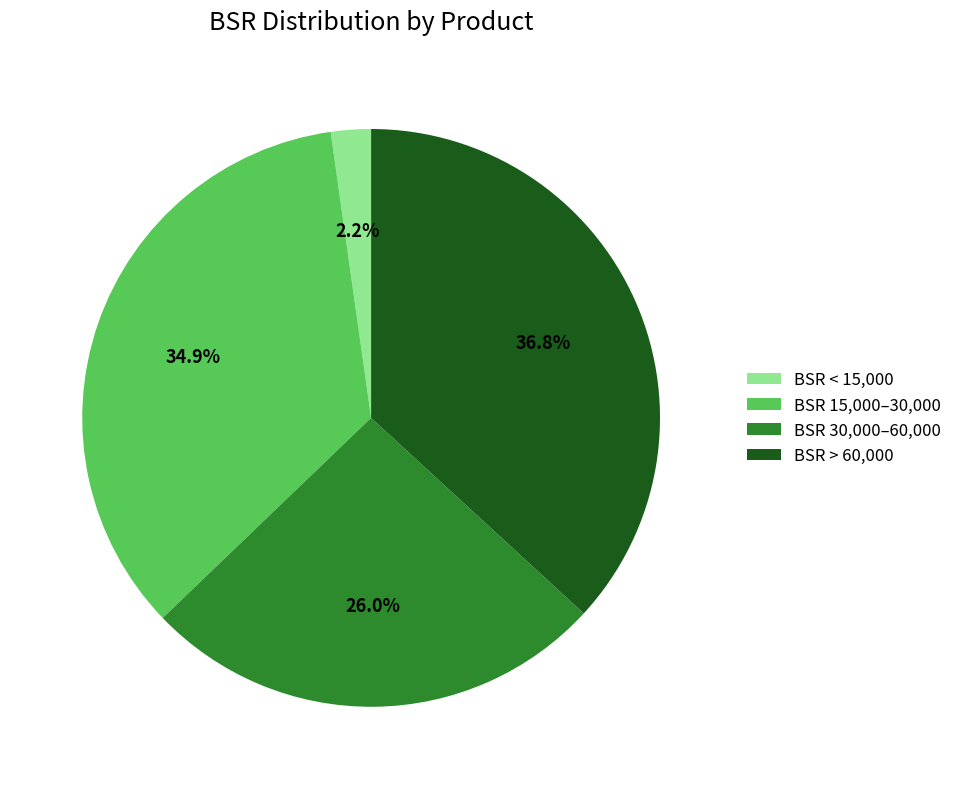

Which category has the smallest portion of the pie?

BSR < 15,000